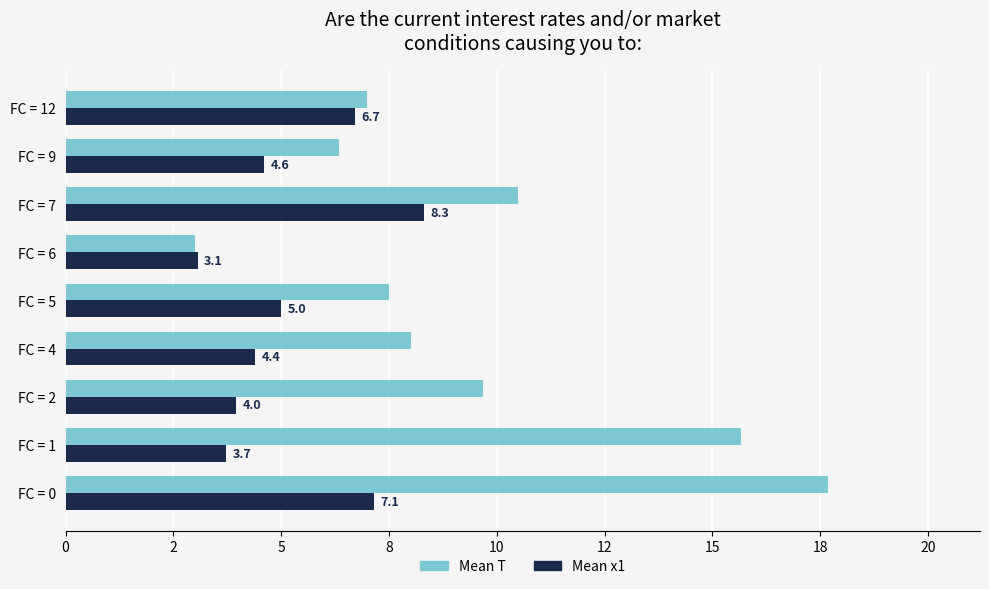

What are all the series names shown in the legend?

Mean T, Mean x1